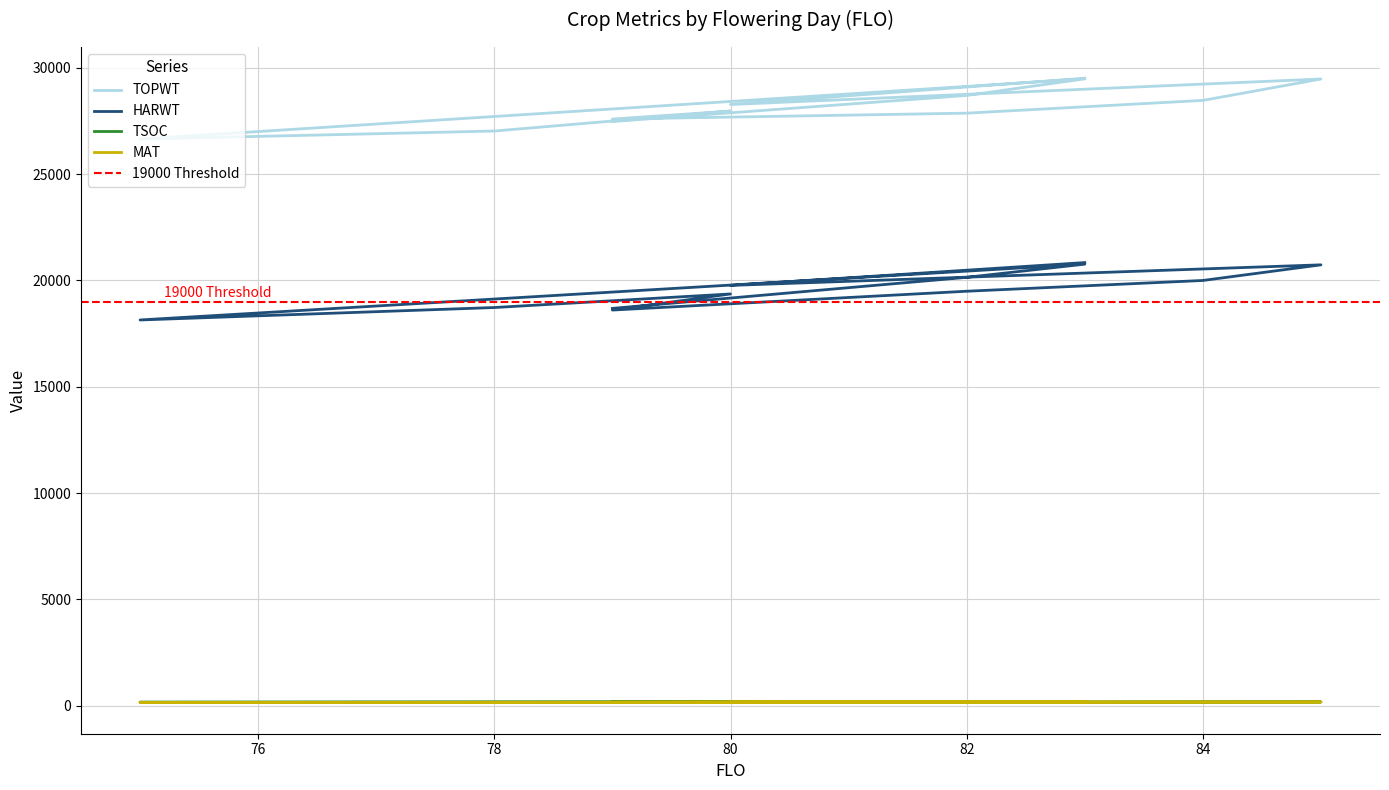

What is the difference between the maximum and minimum values in the MAT series?

22